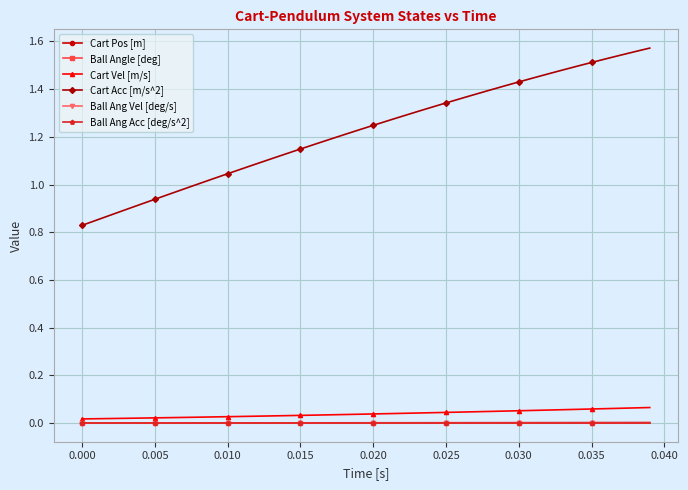

Is this an area chart (filled region under the line)?

No